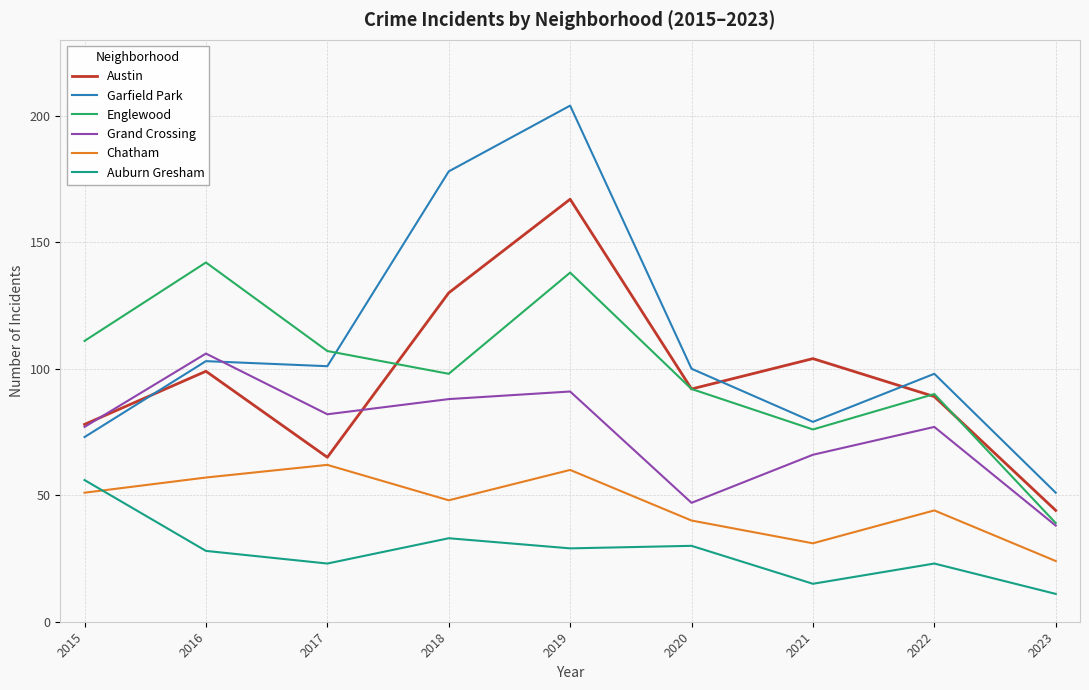

At which label does Austin first exceed 92?

2016